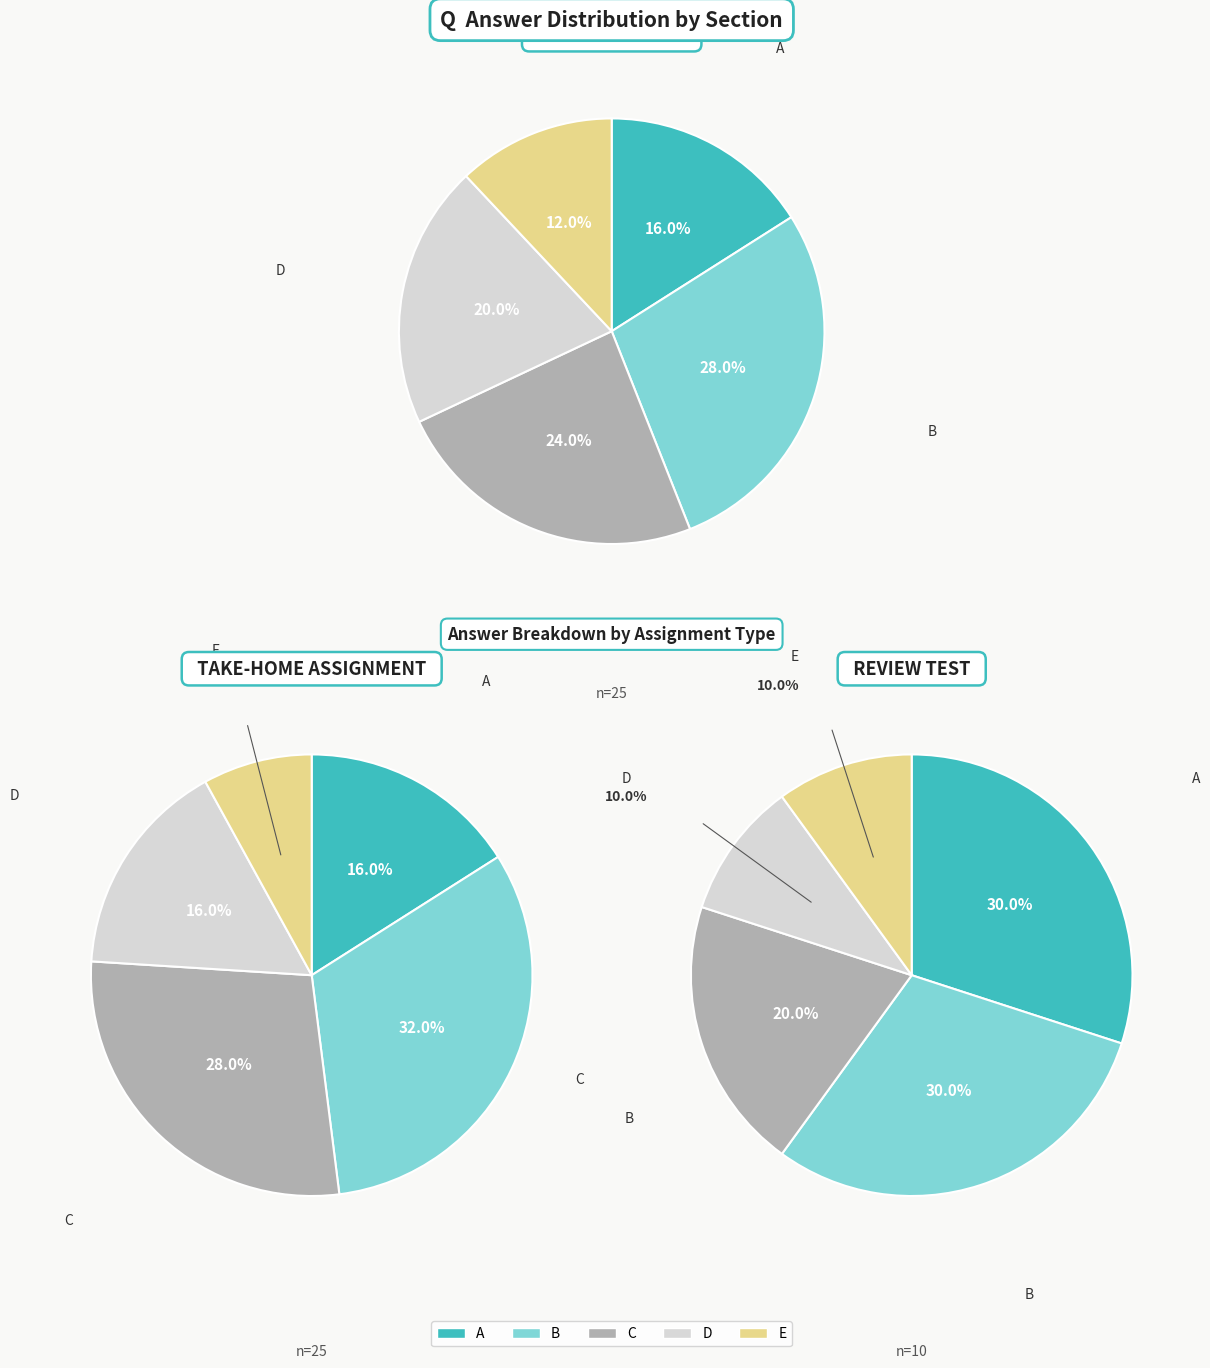

How many slices are in this pie chart?

5